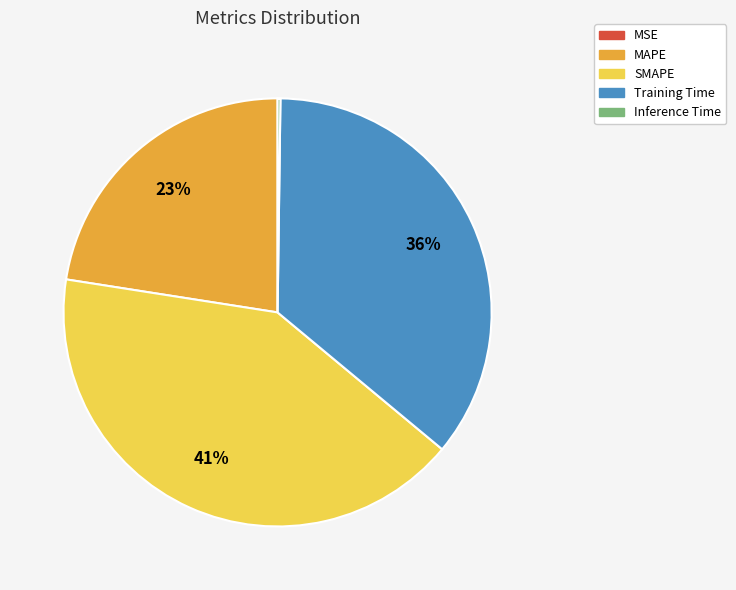

Does MAPE account for over 50% of the chart?

No